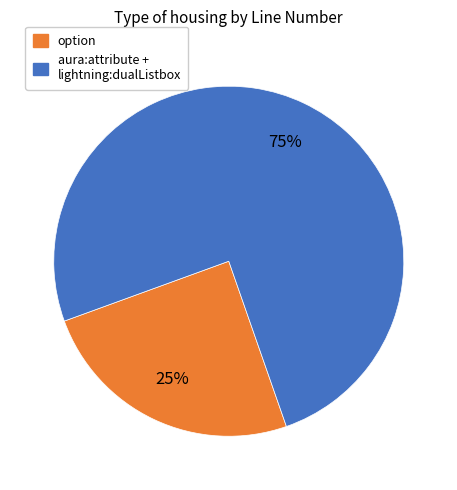

Rank the categories by value from lowest to highest.

option, aura:attribute + lightning:dualListbox